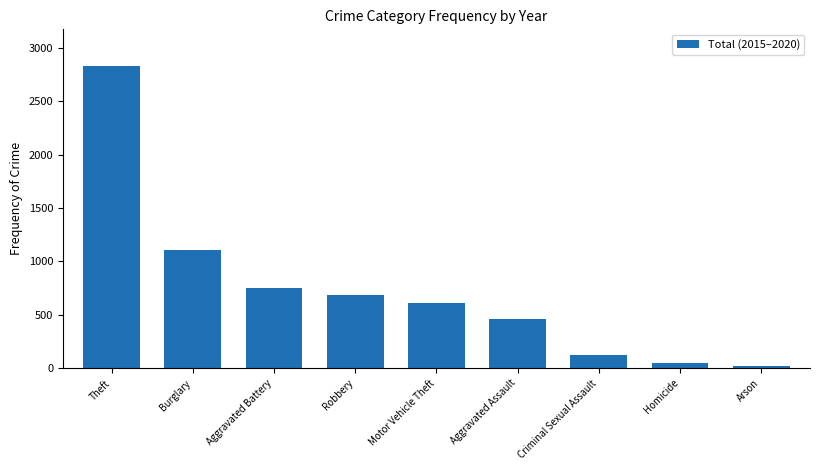

Rank the categories by value from highest to lowest.

Theft, Burglary, Aggravated Battery, Robbery, Motor Vehicle Theft, Aggravated Assault, Criminal Sexual Assault, Homicide, Arson